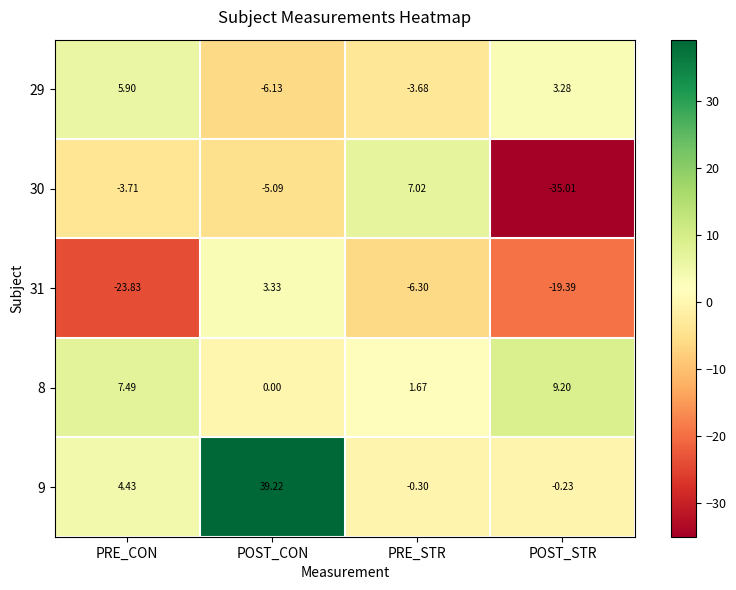

Which series changed the most between PRE_CON and POST_STR?

30